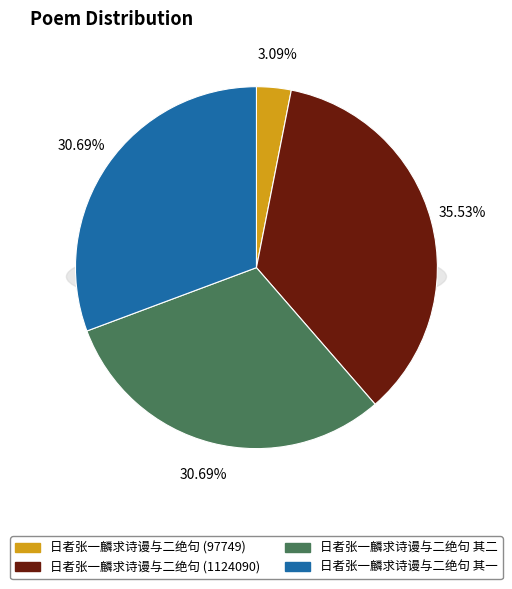

Which category has the biggest portion of the pie?

日者张一麟求诗谩与二绝句 (1124090)